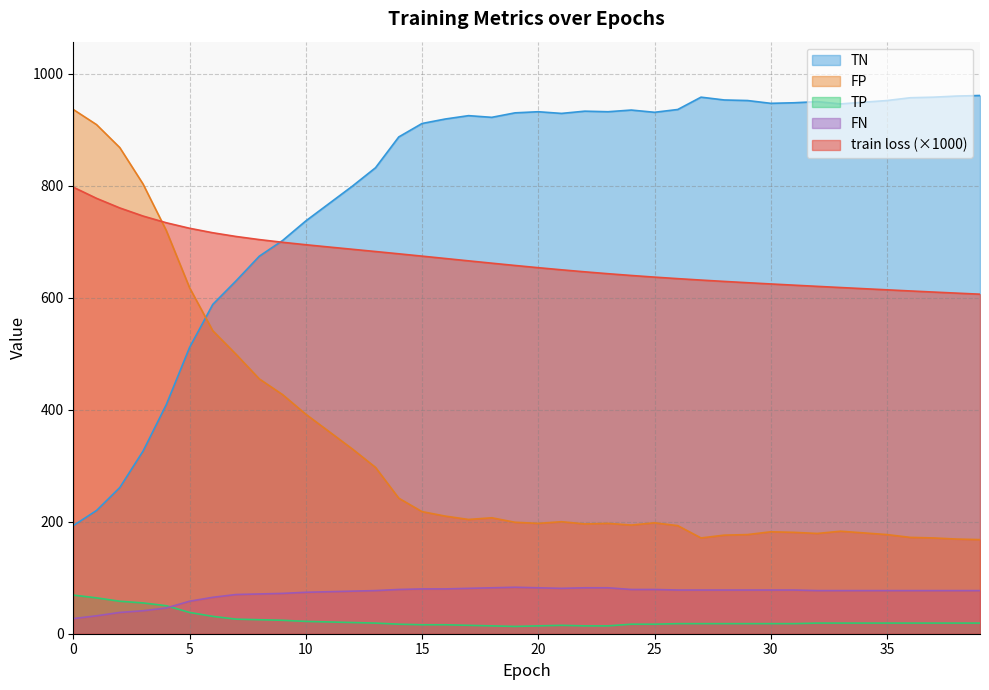

What value does the TP series have at 1?

64.0